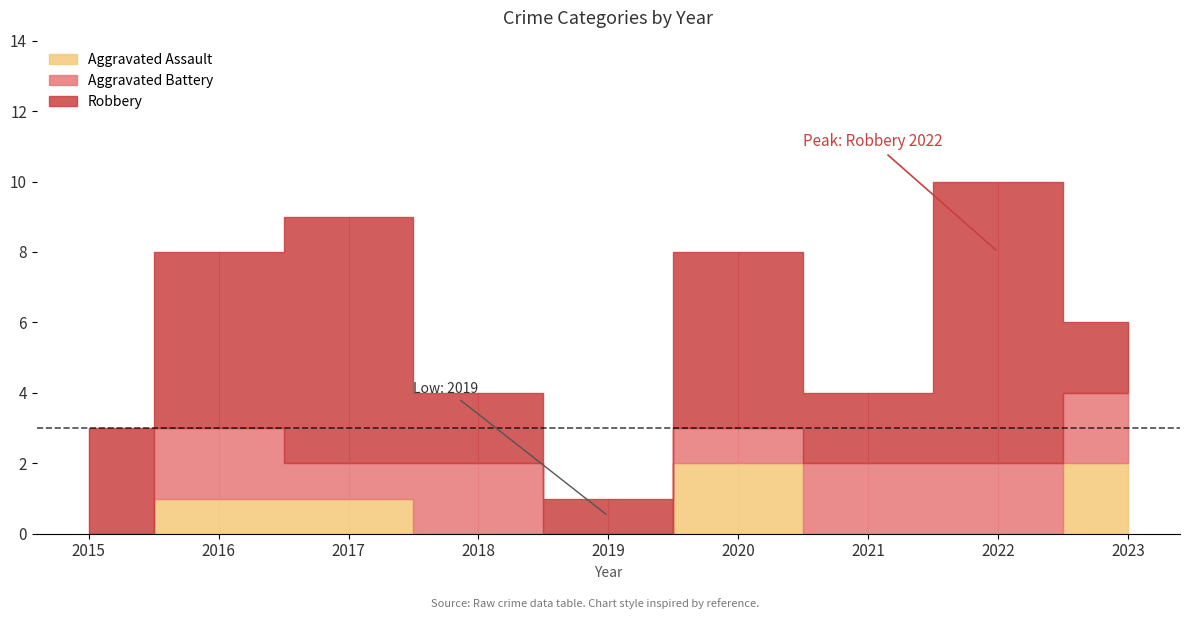

True or false: Aggravated Battery has a value of 2 at 2016.

True